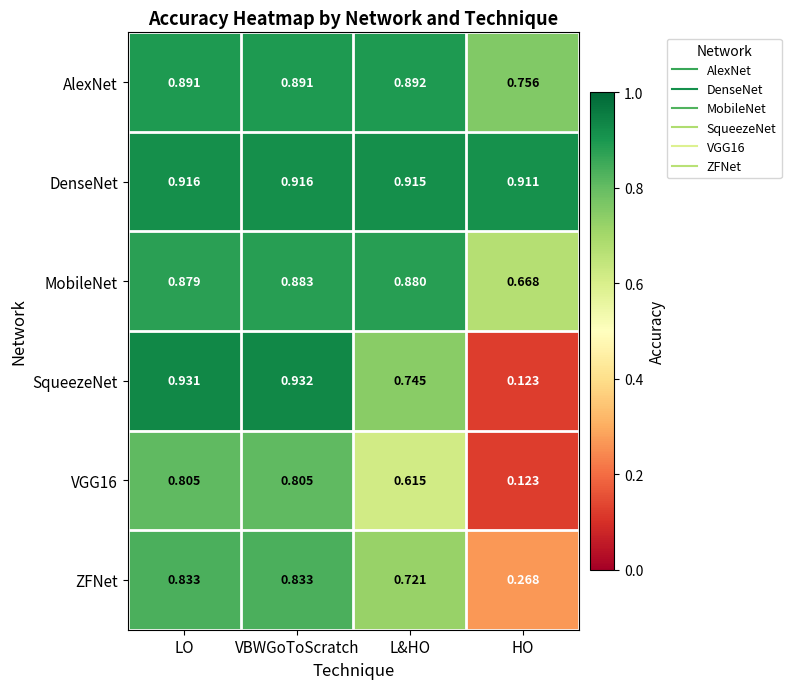

At which category is the sum across all series the highest?

VBWGoToScratch